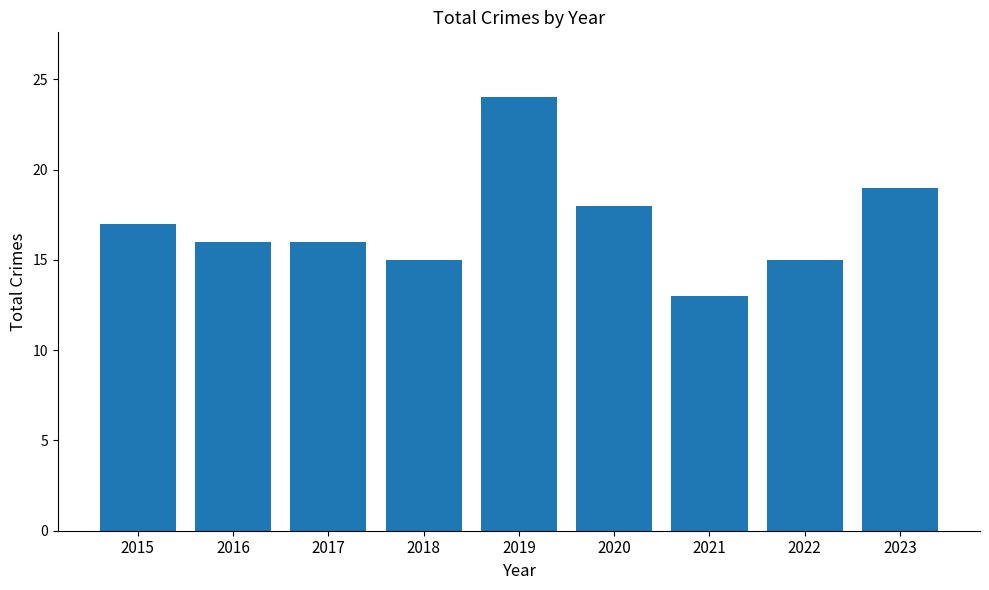

Count the number of data series in this chart.

1